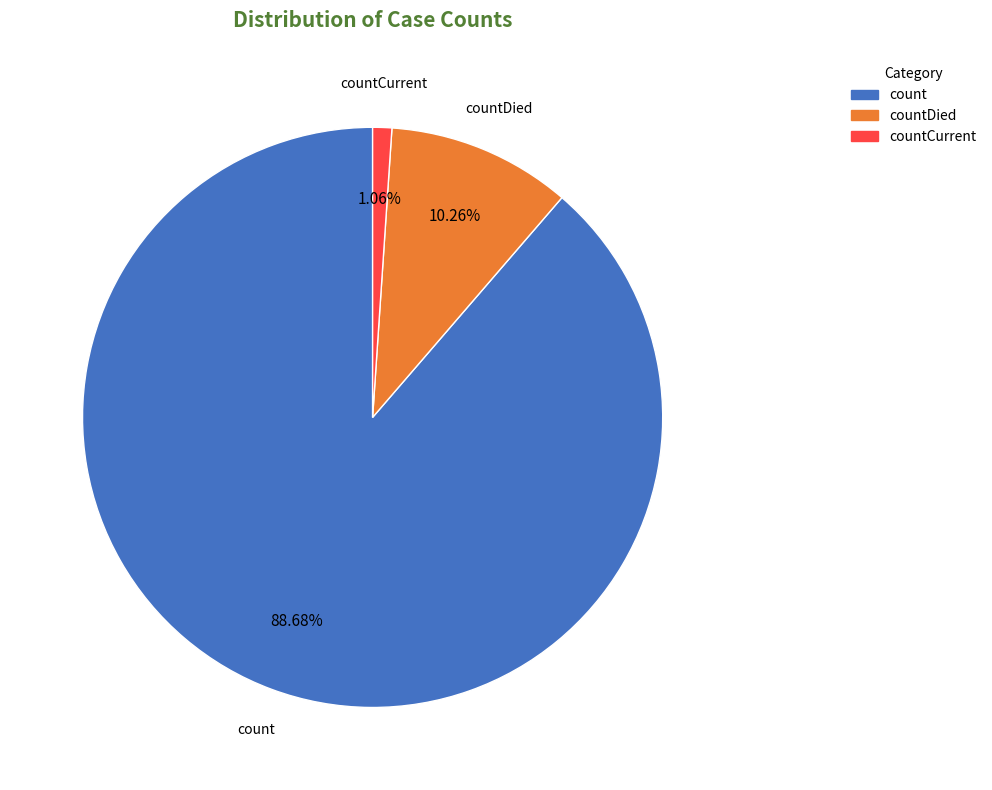

How many slices are in this pie chart?

3